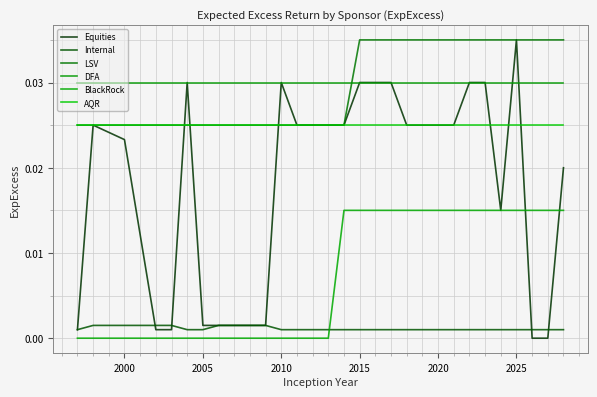

How many lines are shown in the chart?

6